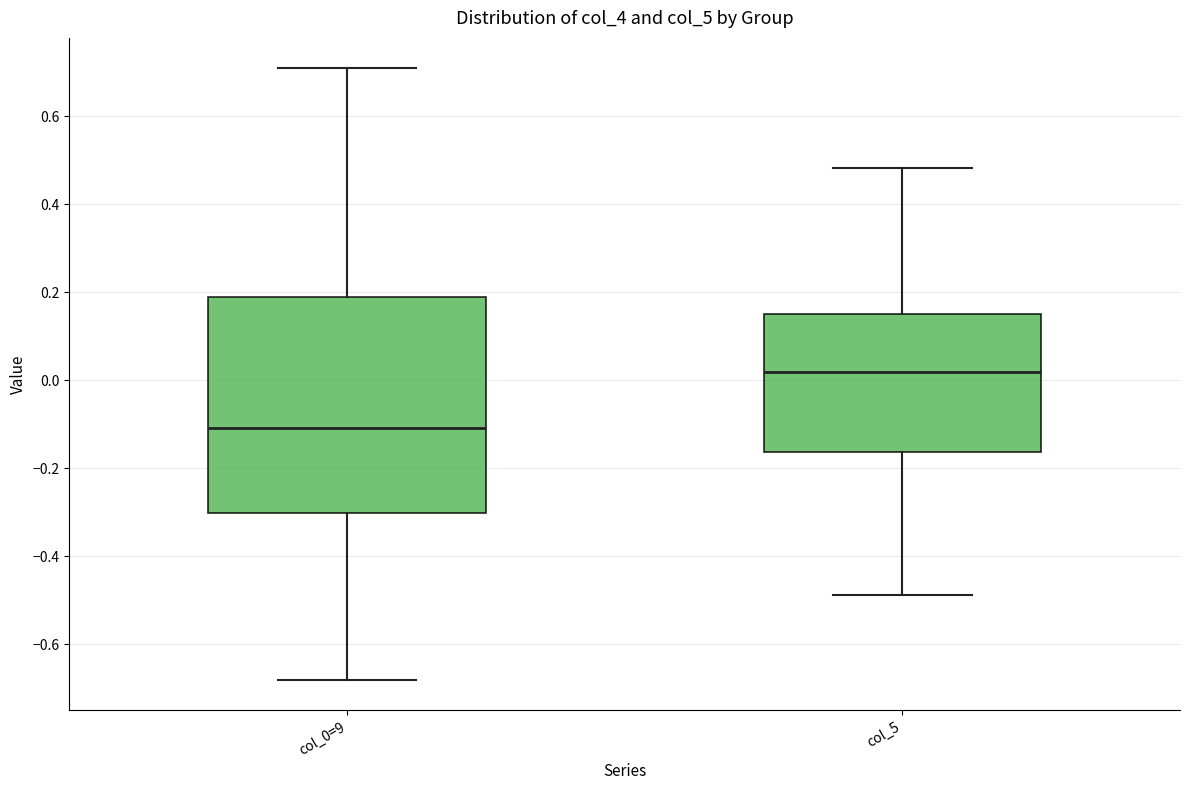

Which box is the tallest, from its lower edge to its upper edge?

col_0=9